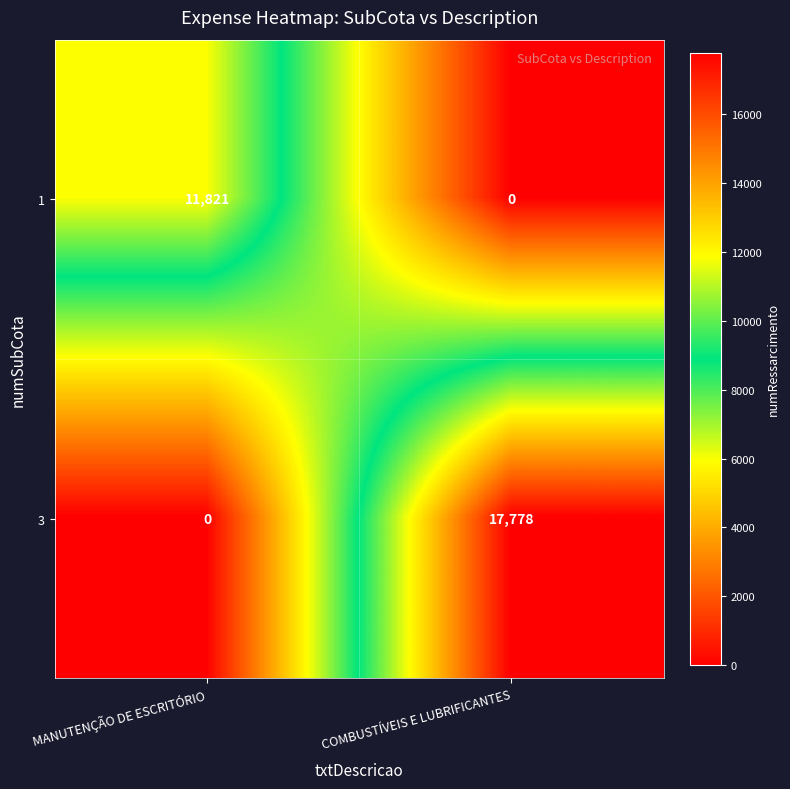

Reading right to left, extract all data points from this chart.

1: 0	11821
3: 17778	0